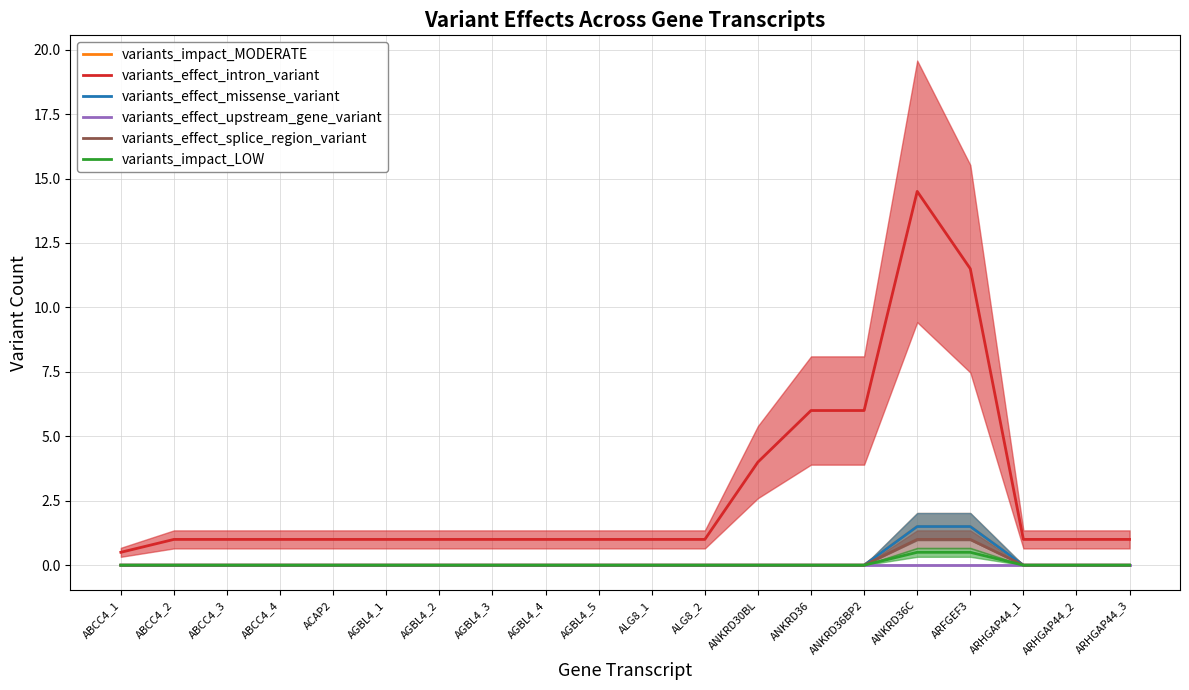

What are all the series names shown in the legend?

variants_impact_MODERATE, variants_effect_intron_variant, variants_effect_missense_variant, variants_effect_upstream_gene_variant, variants_effect_splice_region_variant, variants_impact_LOW